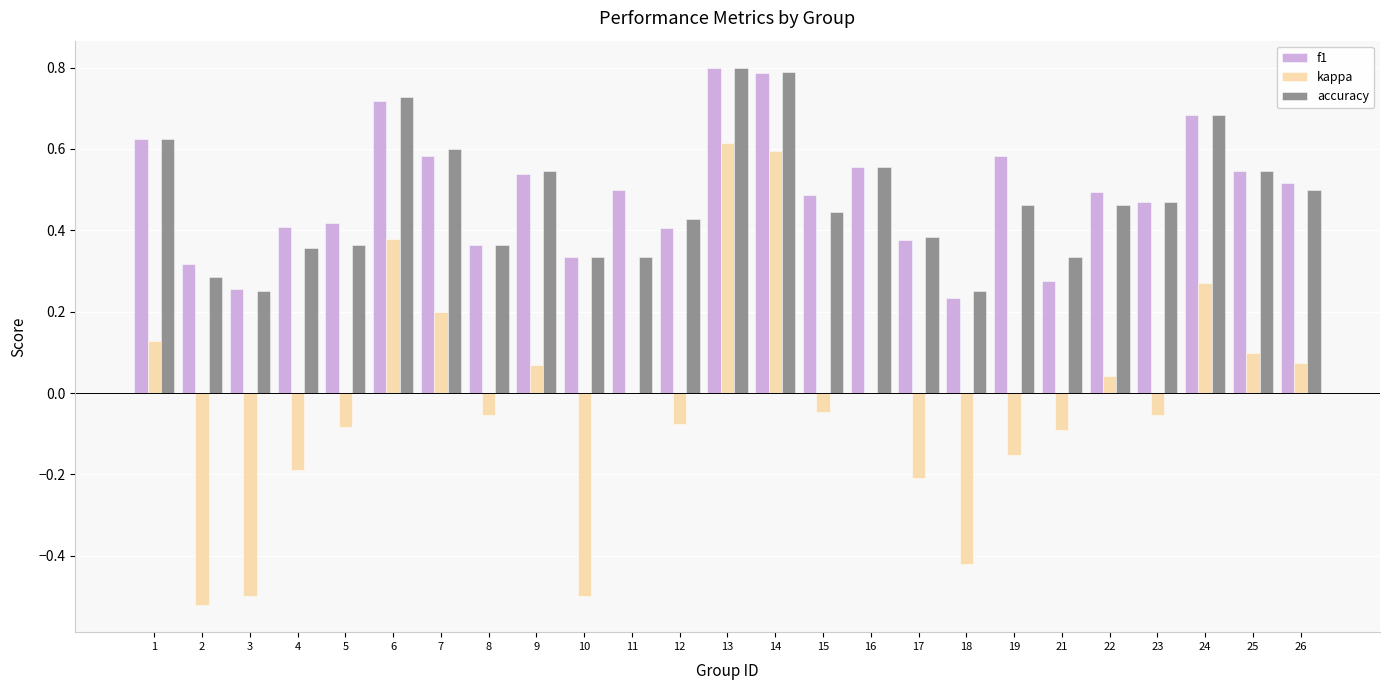

Which series has the largest total across all categories?

f1